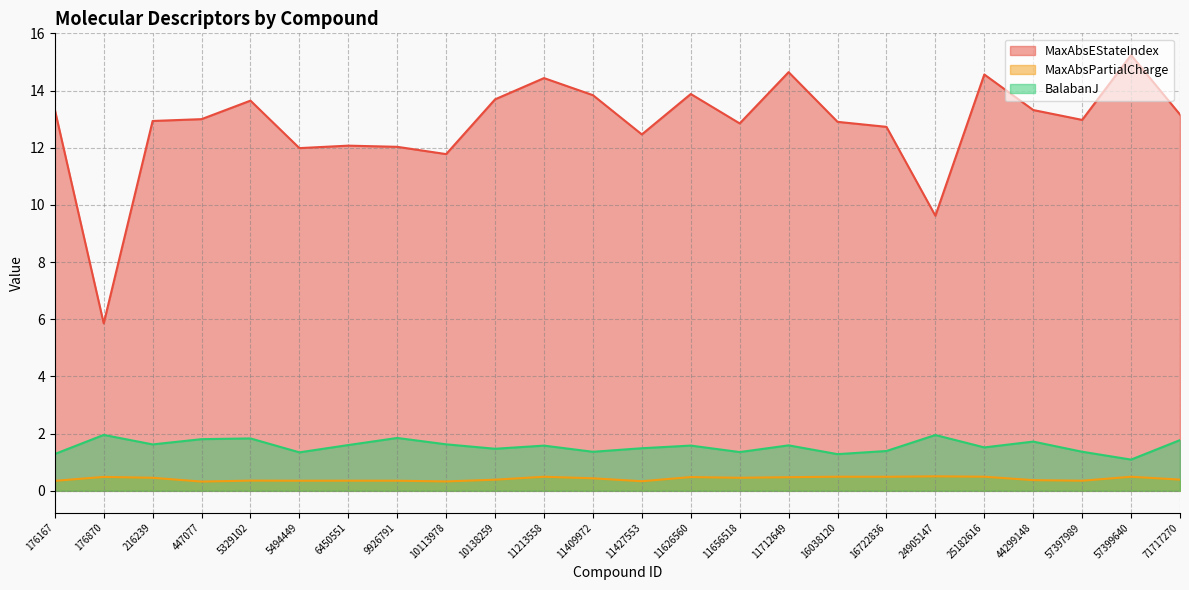

At how many categories does at least one series exceed 9?

23